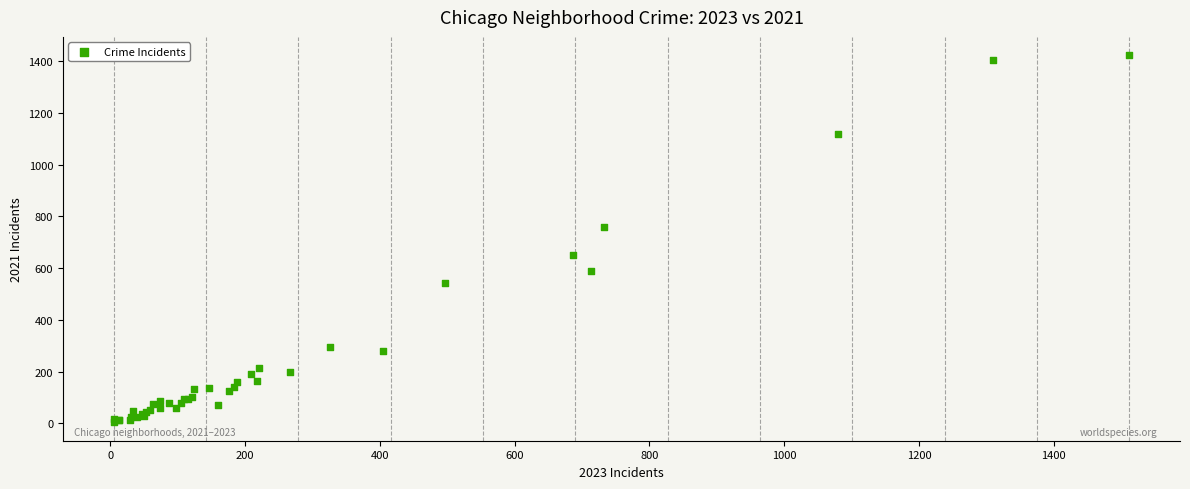

What Y value in the scatter plot is closest to 713?

758